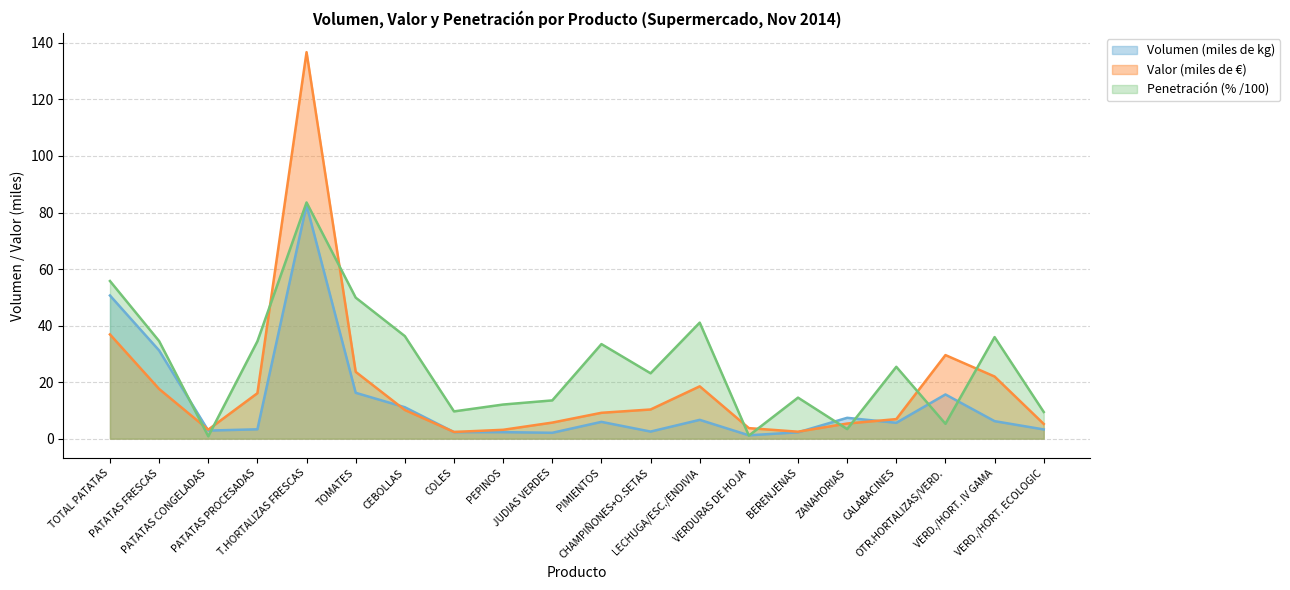

Does the chart have visible grid lines?

Yes